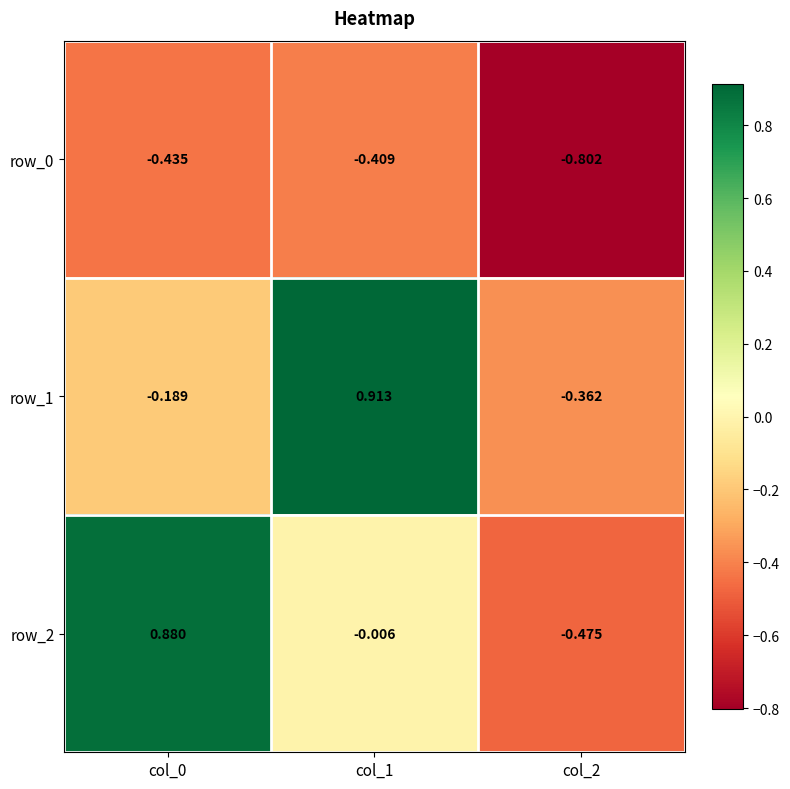

How many series are shown in this chart?

3